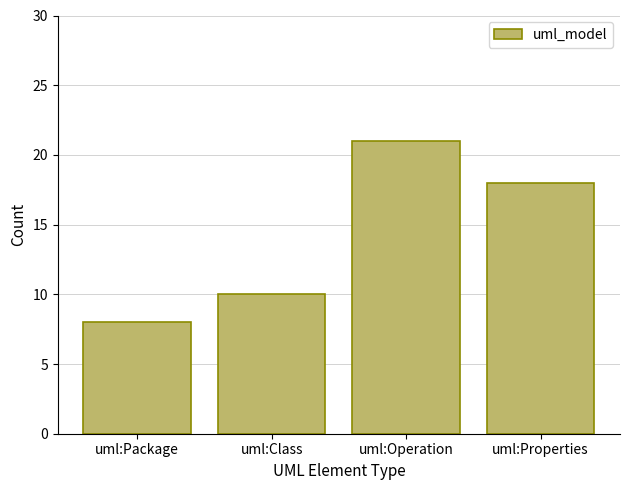

What is the maximum value shown in the chart?

21